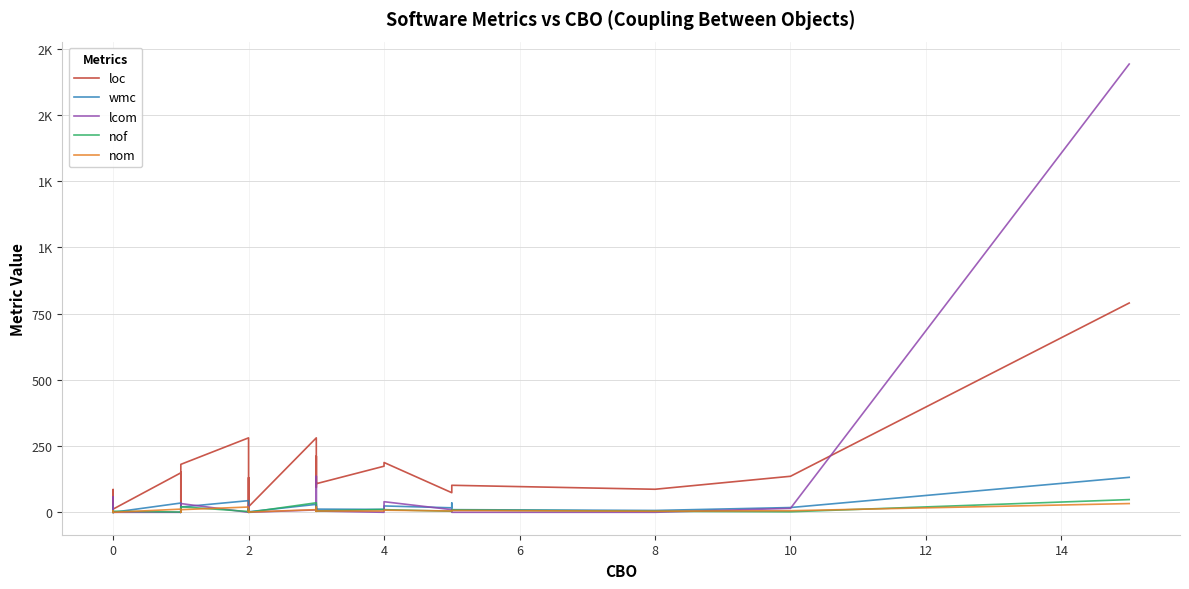

Where do wmc and nof first cross each other?

0 and 0